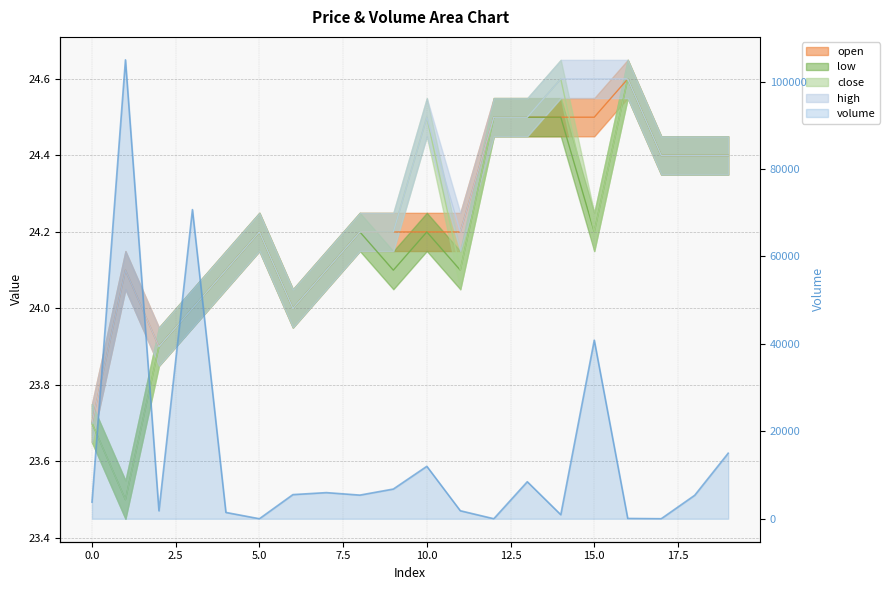

After their last crossing, which series has the higher values: volume or low?

volume